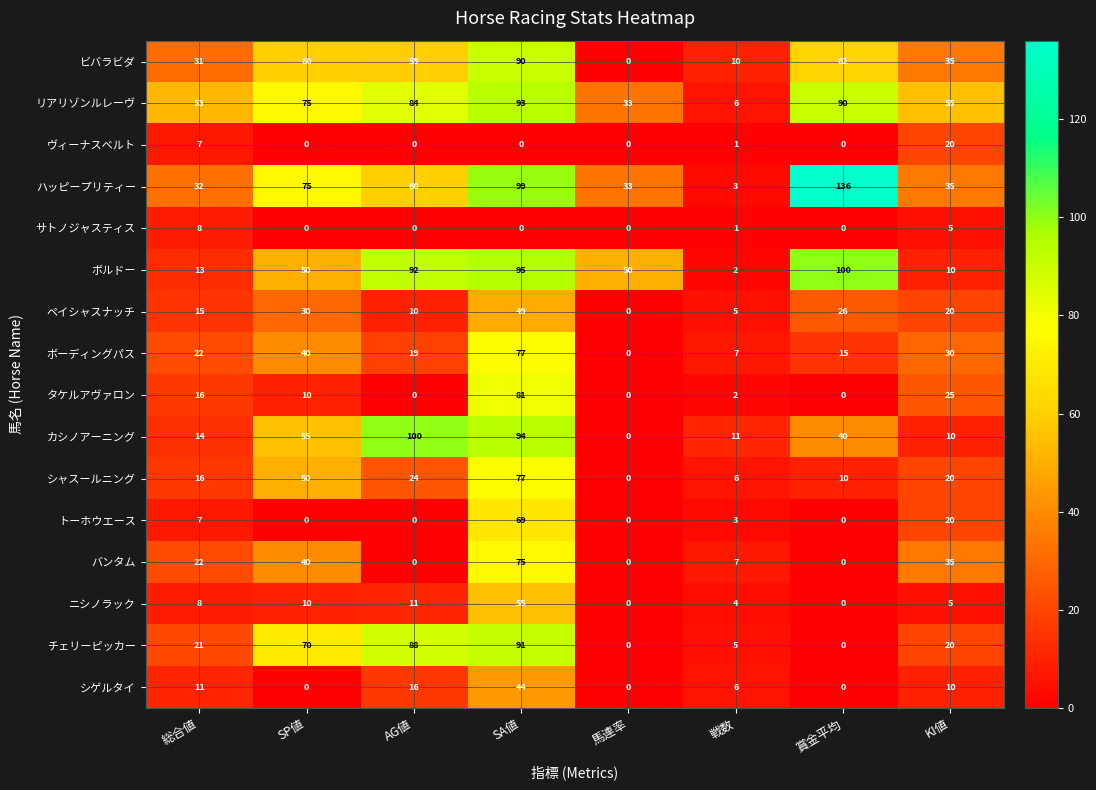

What is the average value of the シャスールニング series?

25